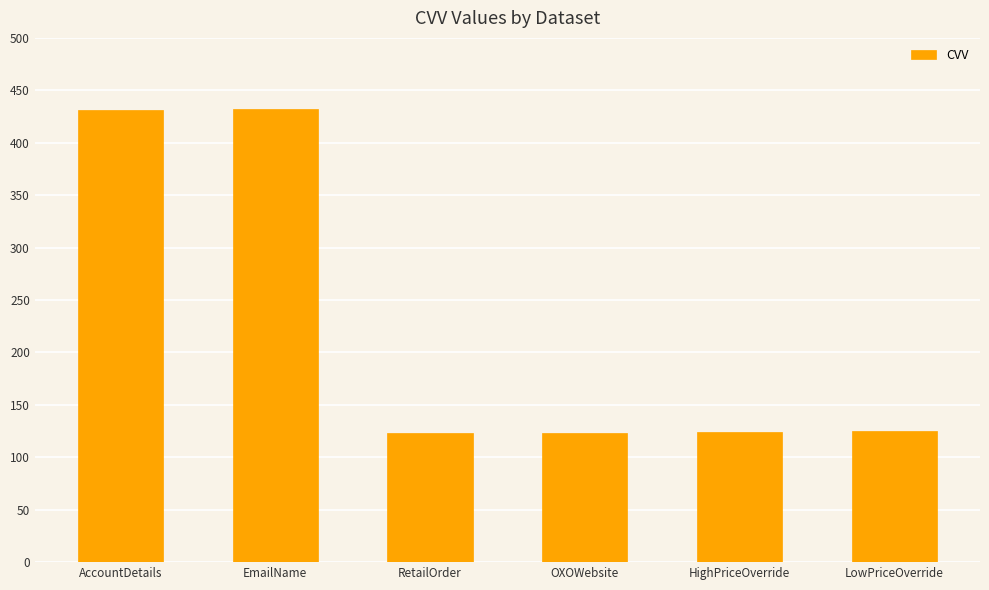

What is the difference between the maximum and second lowest values?

309